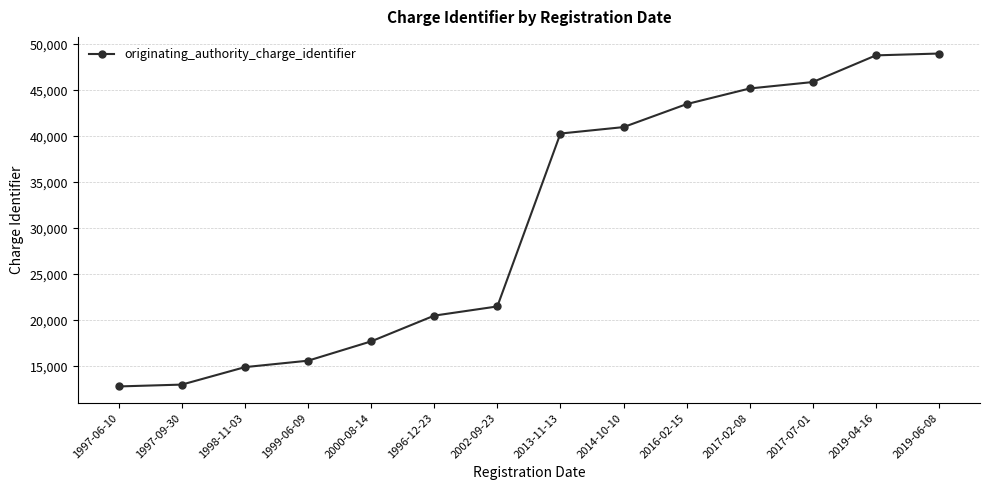

How many categories are shown in the chart?

14